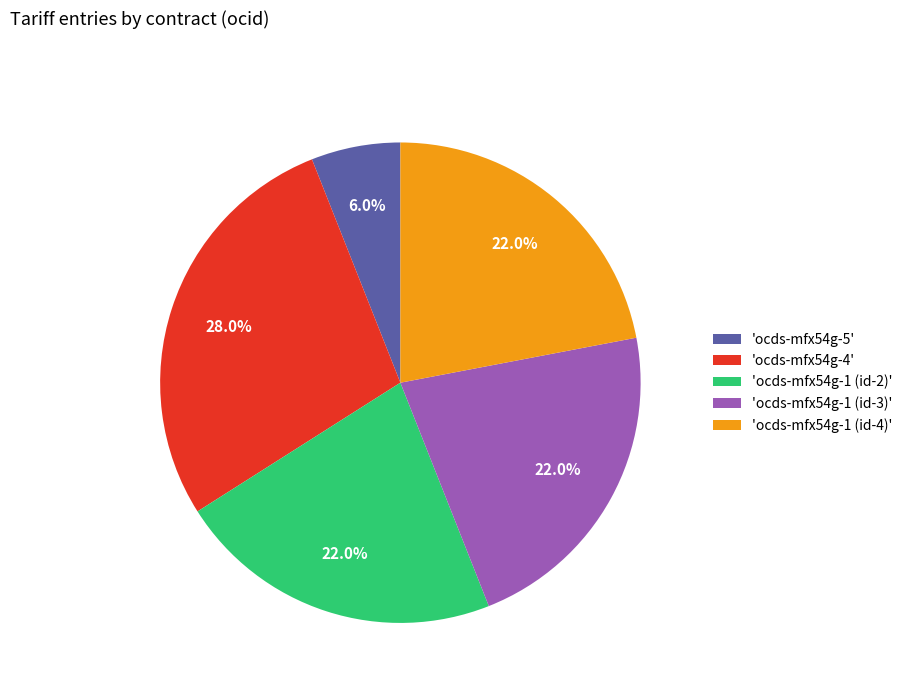

How many segments does this pie chart have?

5